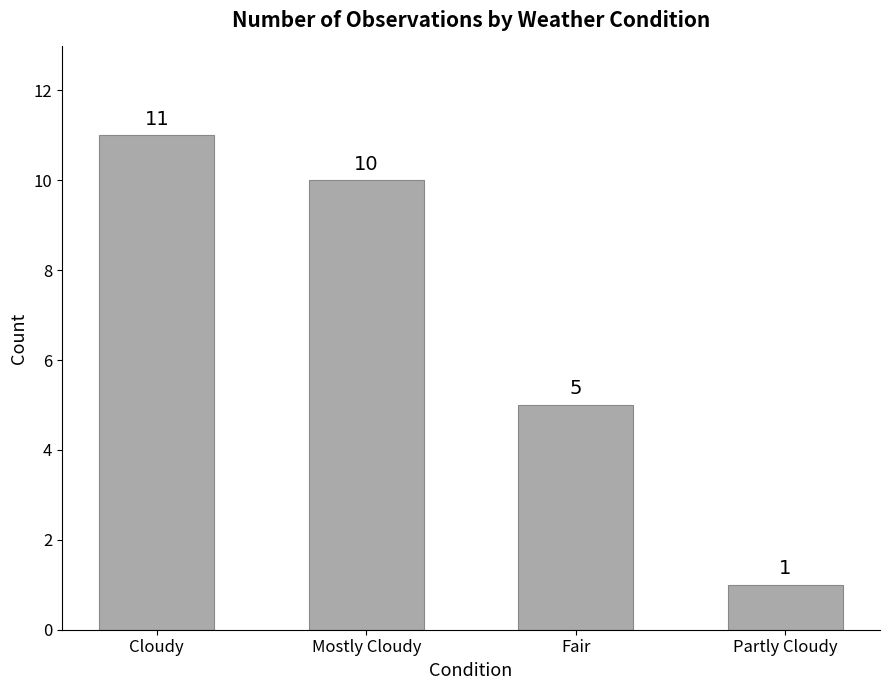

How many values are between 5 and 11?

3